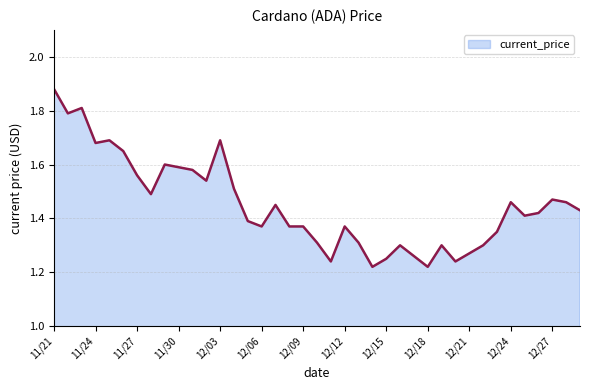

Where is the first local minimum?

11/22